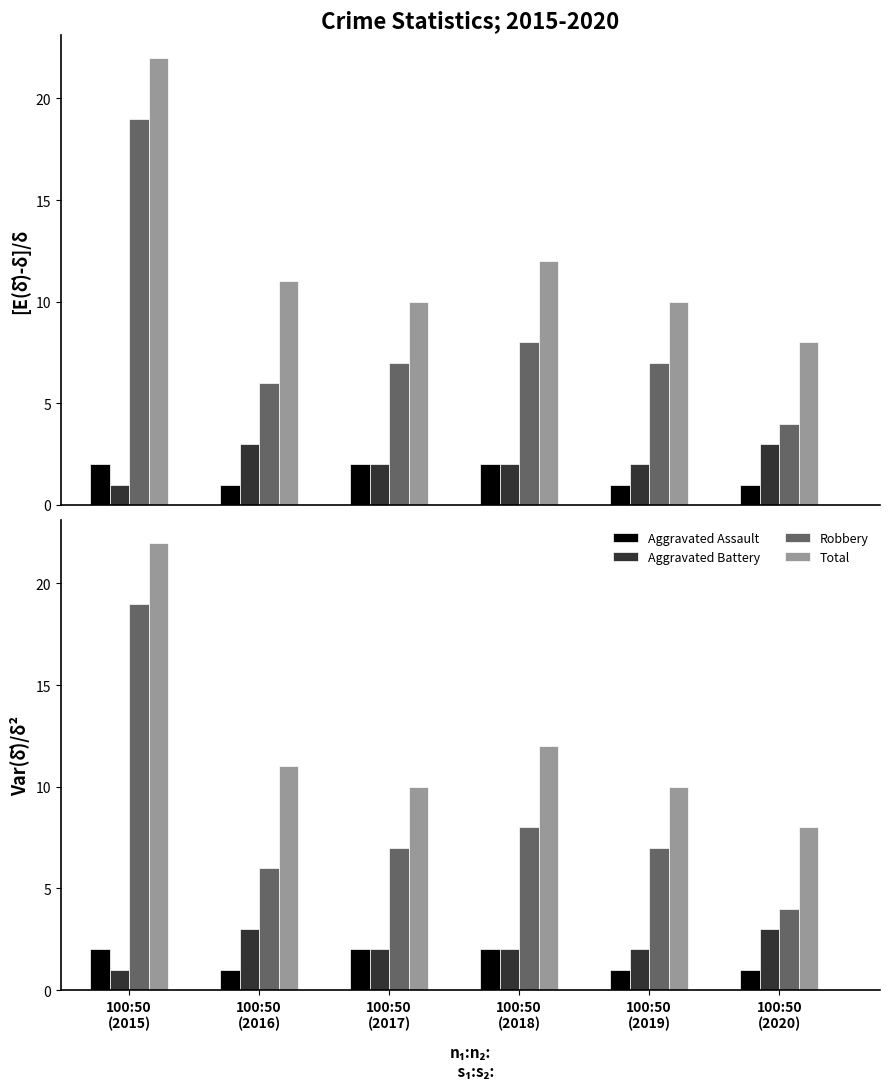

What are all the series names shown in the legend?

Aggravated Assault, Aggravated Battery, Robbery, Total